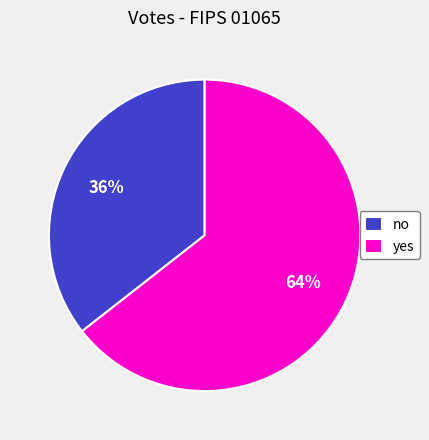

Which slice is the smallest?

no